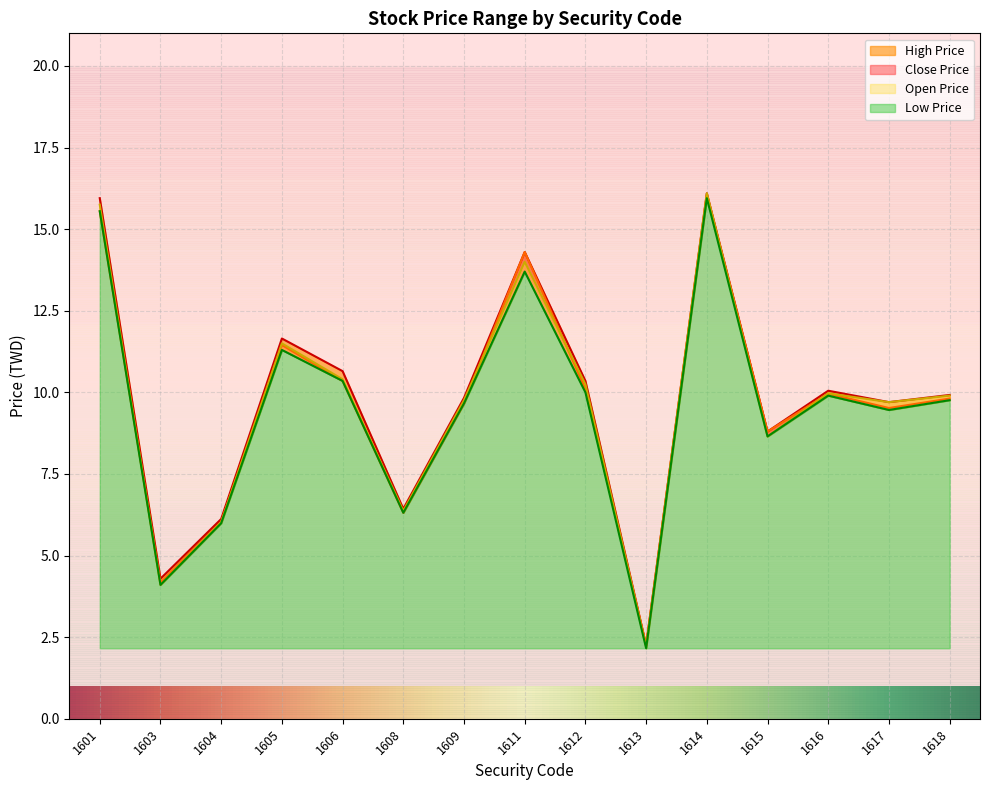

The value of Open Price at 1608 is 6.4. True or false?

True